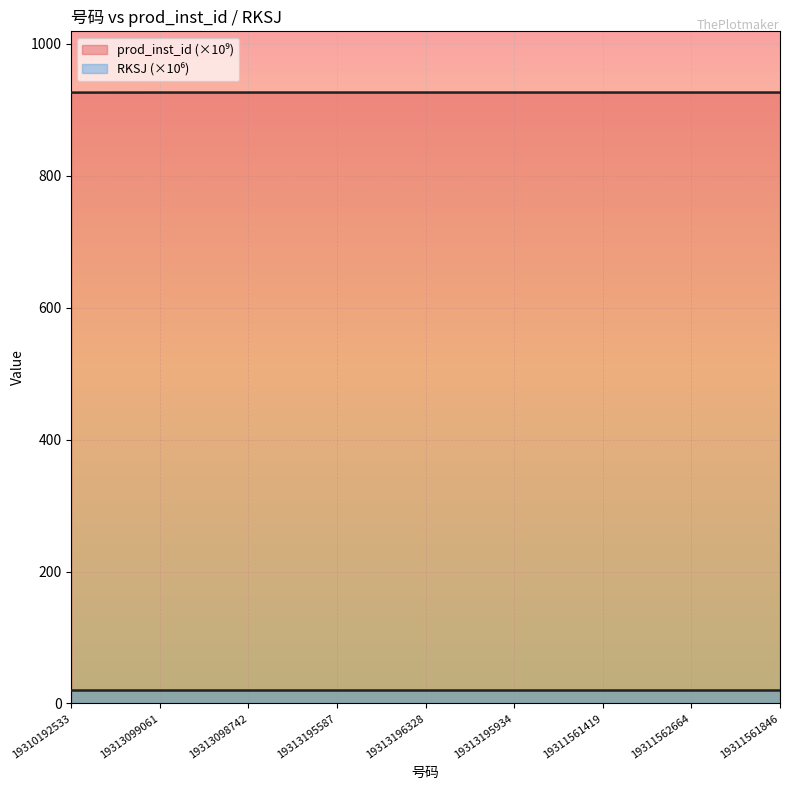

Rank the categories by value from highest to lowest.

19311561846, 19311562664, 19311561419, 19313195934, 19313196328, 19313195587, 19313098742, 19313099061, 19310192533